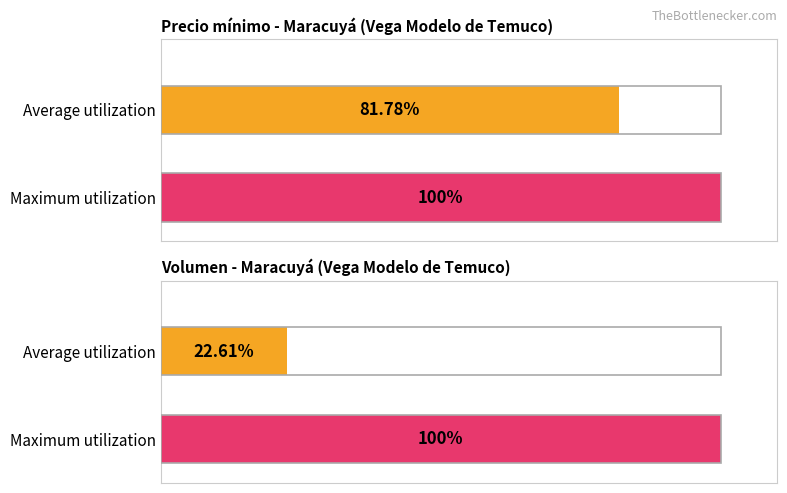

Is it true that Volumen equals 7 at 10?

False